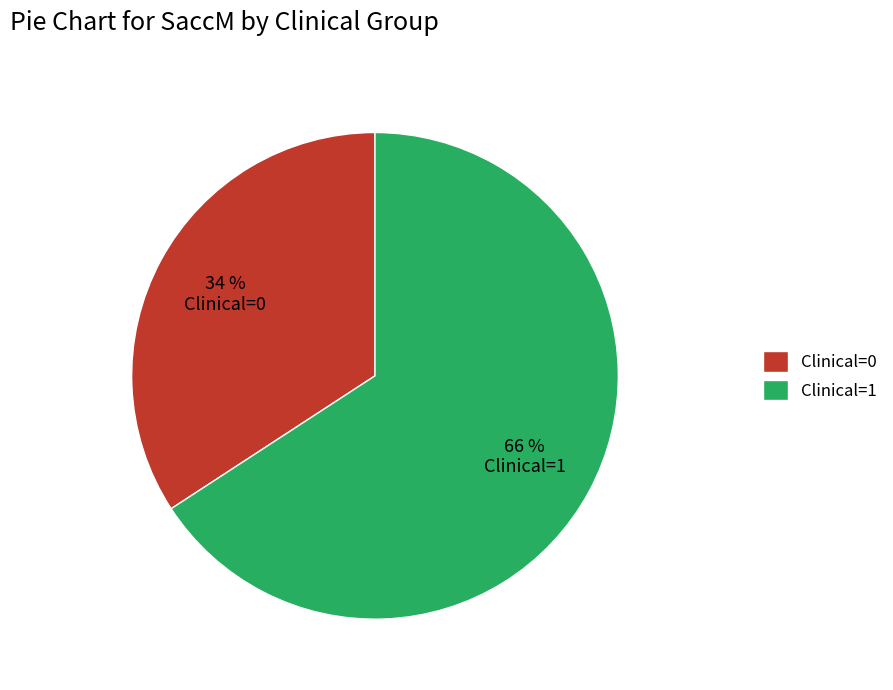

Between Clinical=1 and Clinical=0, which is larger?

Clinical=1